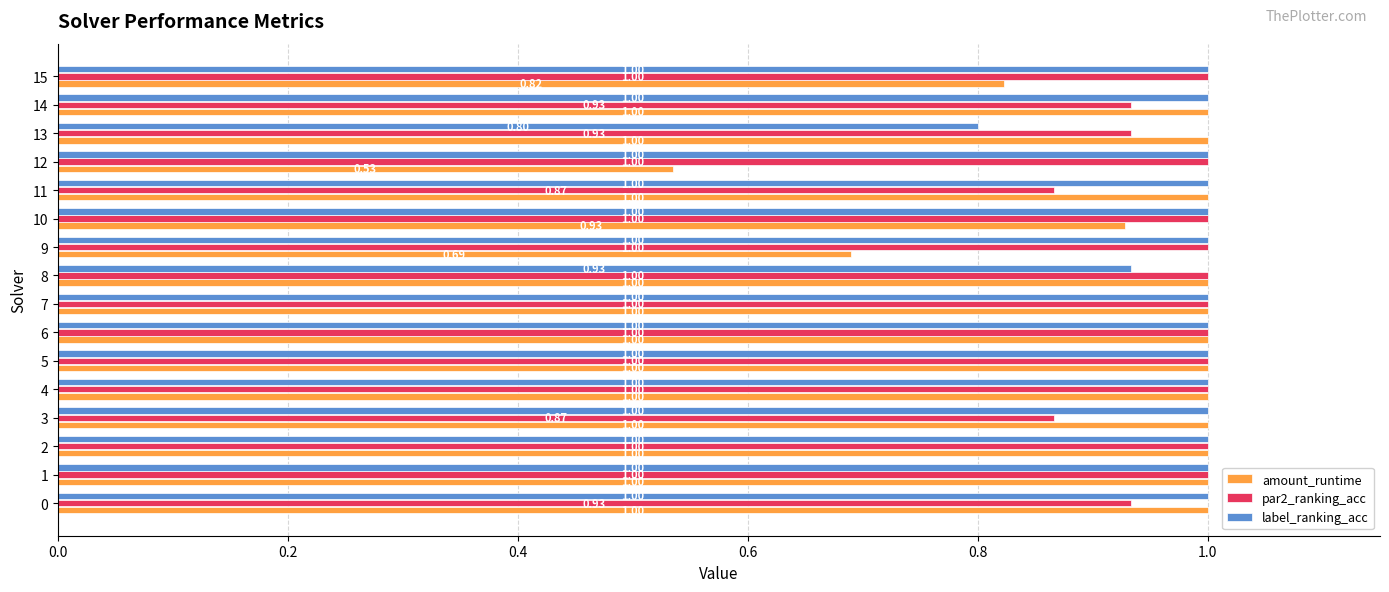

How many par2_ranking_acc values are between 0 and 1?

16